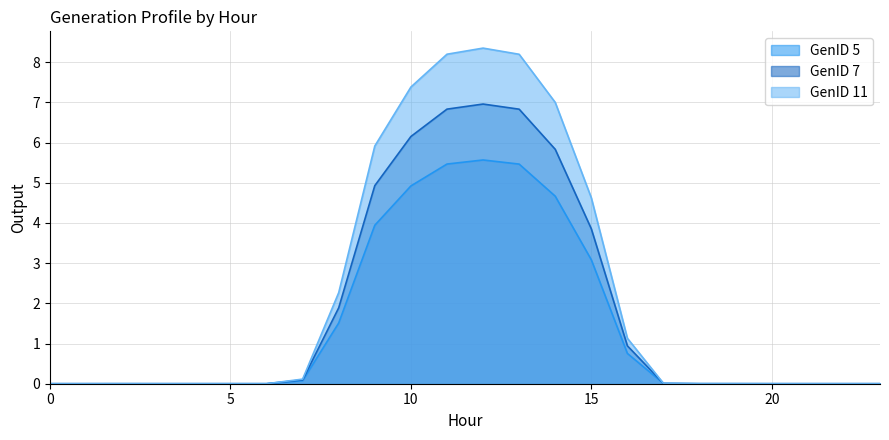

Reading left to right, list all the values displayed in this chart.

GenID 5: 0=0.0	1=0.0	2=0.0	3=0.0	4=0.0	5=0.0	6=0.0	7=0.1	8=1.5	9=3.9	10=4.9	11=5.5	12=5.6	13=5.5	14=4.7	15=3.1	16=0.8	17=0.0	18=0.0	19=0.0	20=0.0	21=0.0	22=0.0	23=0.0
GenID 7: 0=0.0	1=0.0	2=0.0	3=0.0	4=0.0	5=0.0	6=0.0	7=0.1	8=1.9	9=4.9	10=6.2	11=6.8	12=7.0	13=6.8	14=5.8	15=3.9	16=0.9	17=0.0	18=0.0	19=0.0	20=0.0	21=0.0	22=0.0	23=0.0
GenID 11: 0=0.0	1=0.0	2=0.0	3=0.0	4=0.0	5=0.0	6=0.0	7=0.1	8=2.3	9=5.9	10=7.4	11=8.2	12=8.4	13=8.2	14=7.0	15=4.6	16=1.1	17=0.0	18=0.0	19=0.0	20=0.0	21=0.0	22=0.0	23=0.0